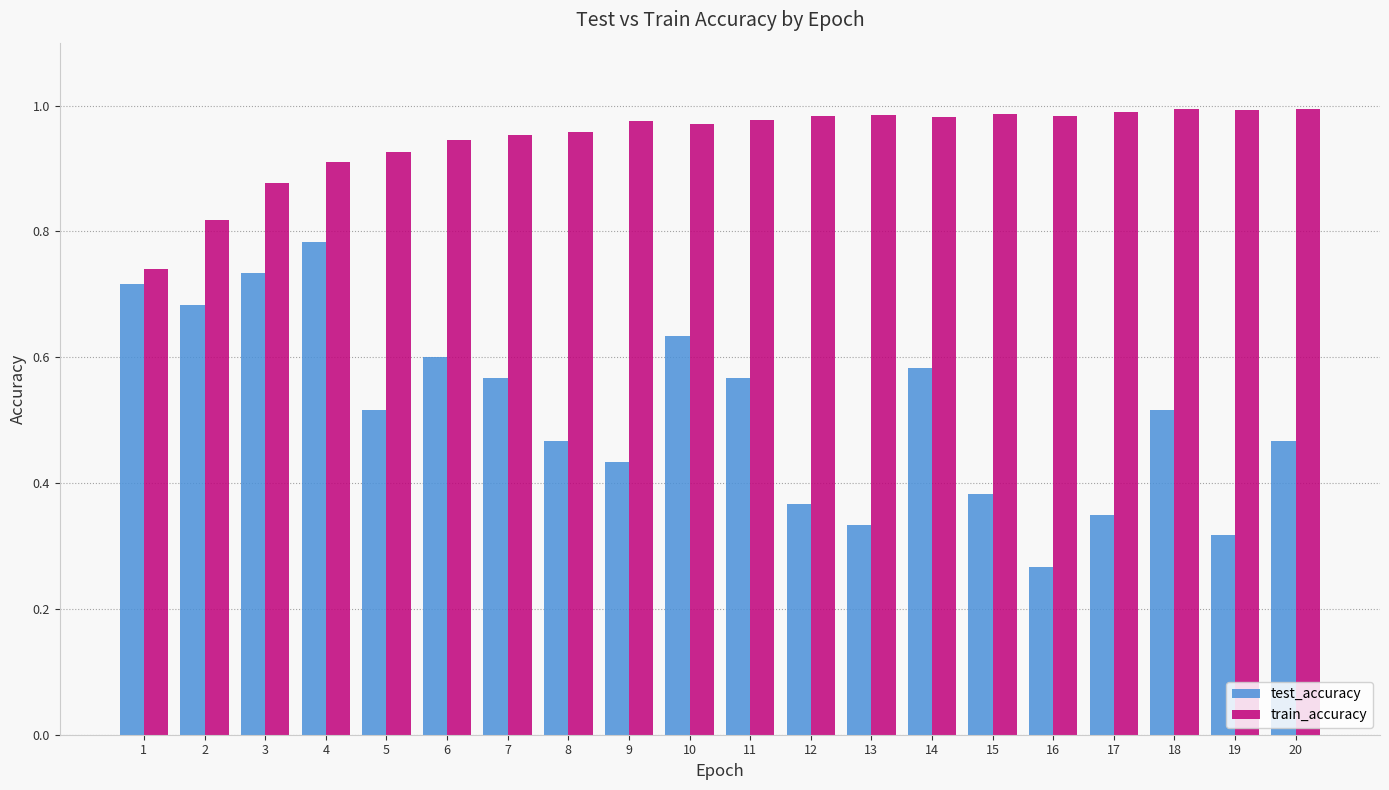

True or false: train_accuracy has a value of 0.3 at 17.

False